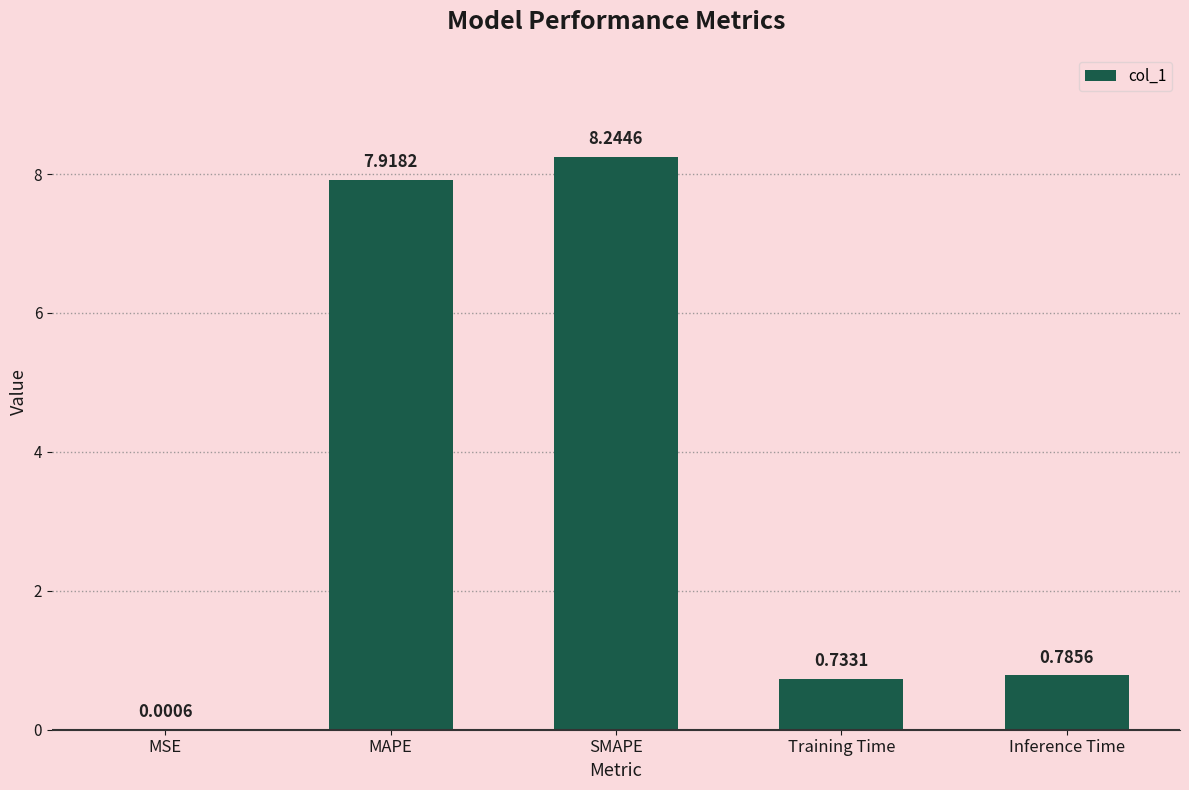

What is the sum of the values at MAPE and Inference Time?

8.7